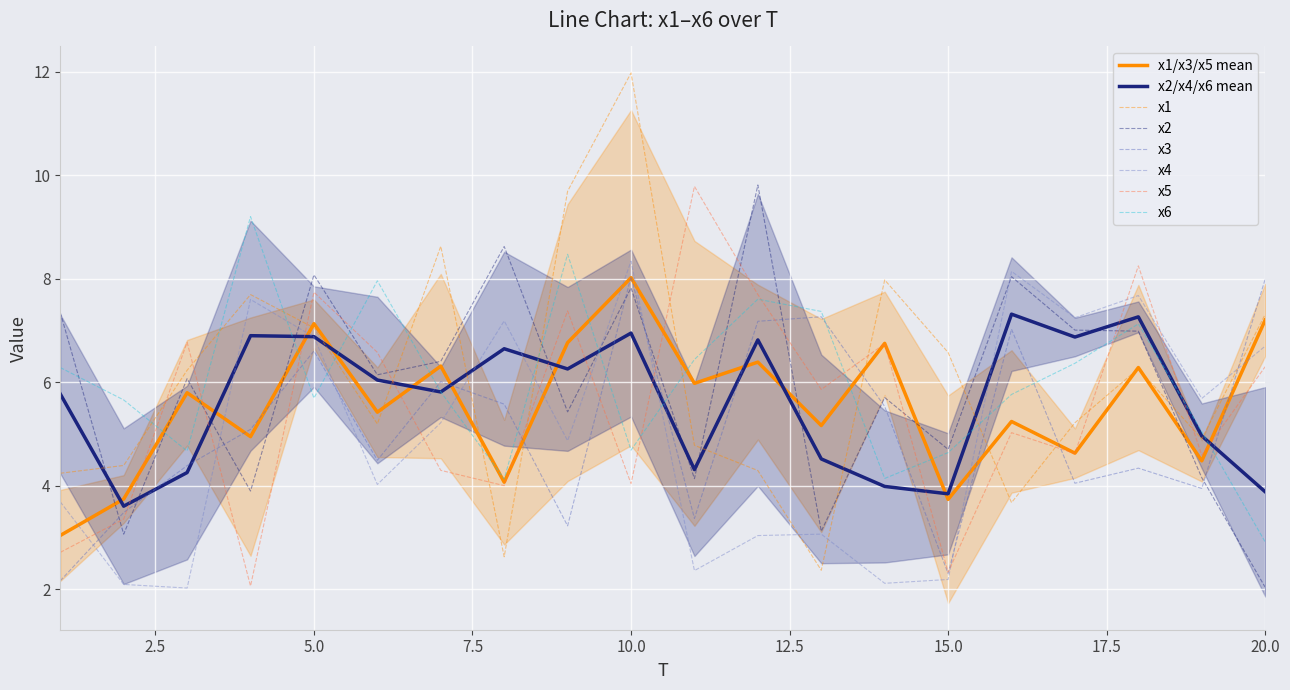

In x2, how many points are lower than both neighbors (excluding endpoints)?

7